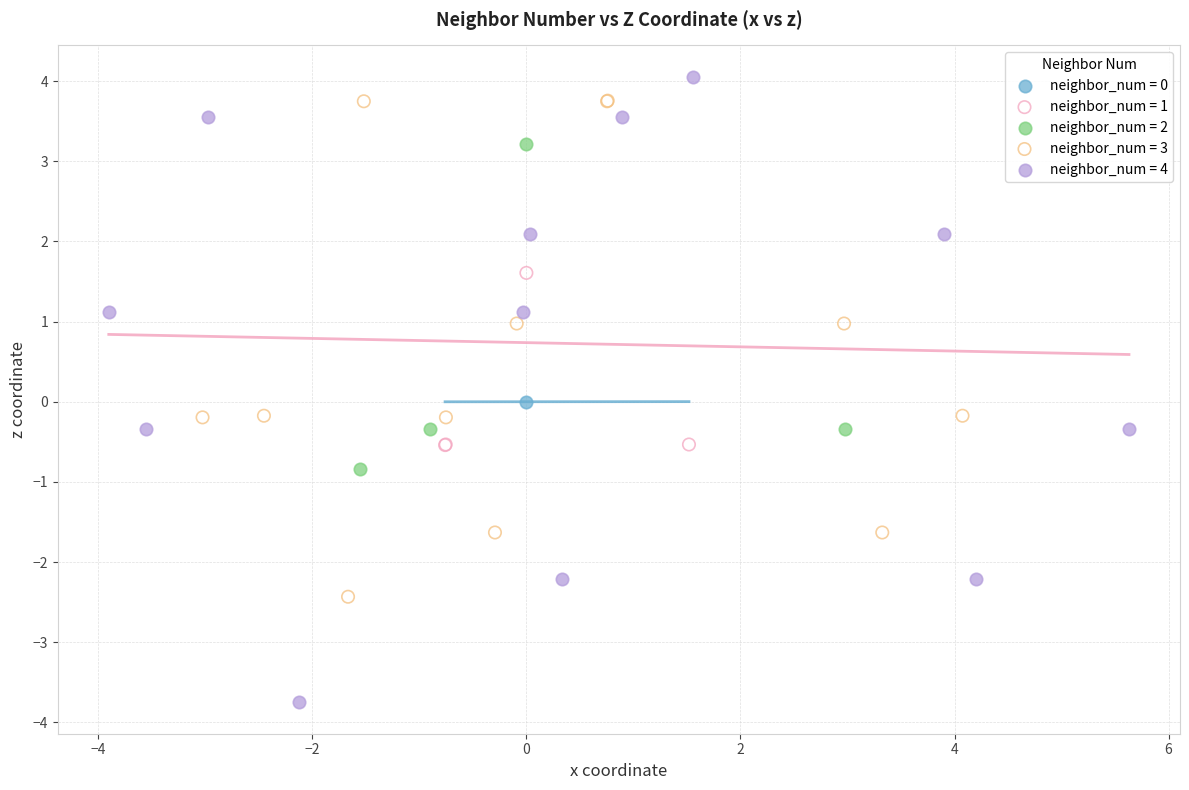

What are all the series names shown in the legend?

neighbor_num = 0, neighbor_num = 1, neighbor_num = 2, neighbor_num = 3, neighbor_num = 4